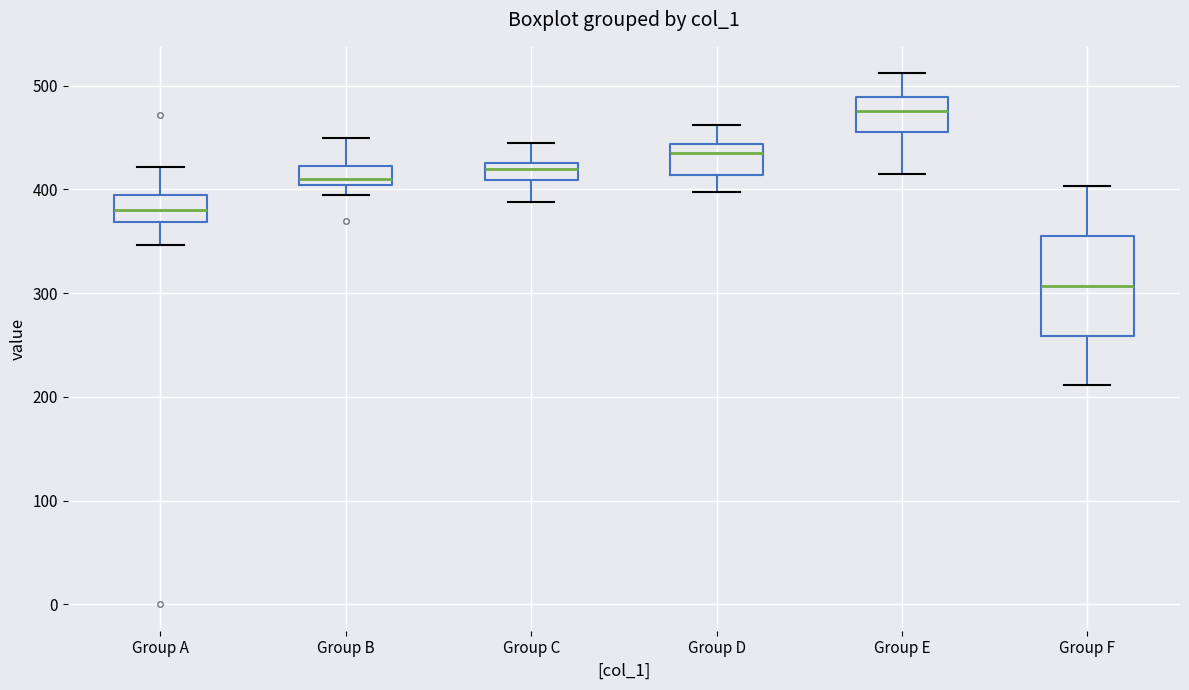

Which box's median line is the lowest?

Group F